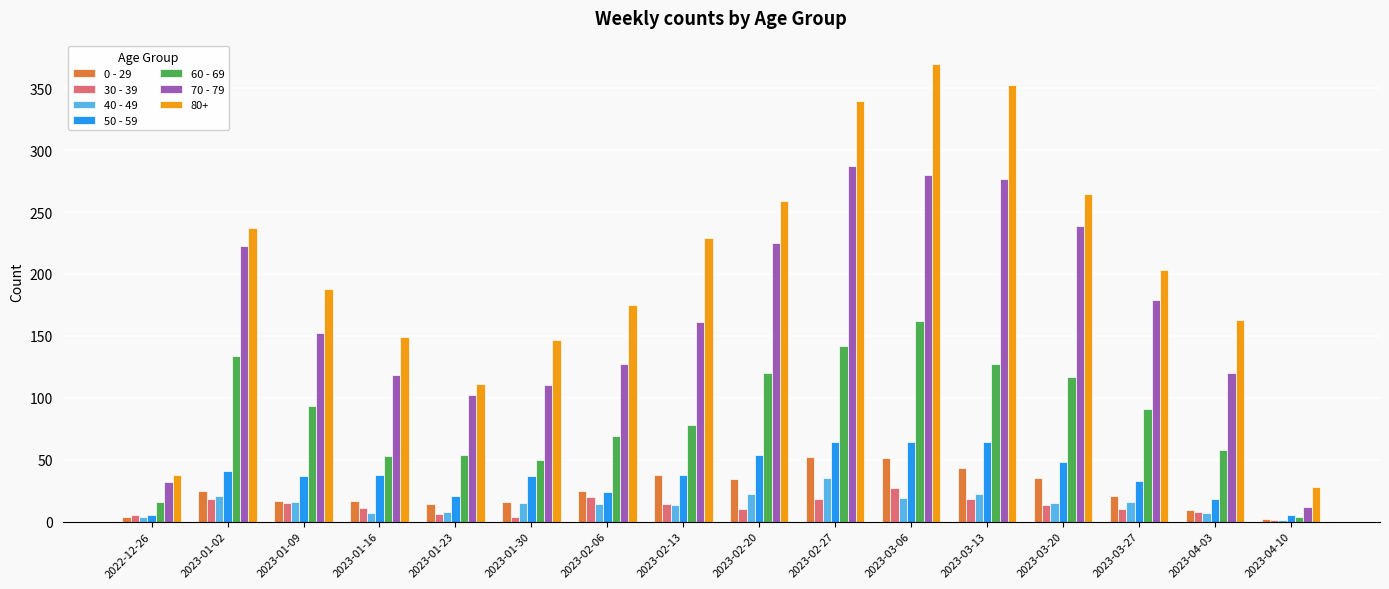

What is the difference between the 30 - 39 values at 2022-12-26 and 2023-03-20?

8